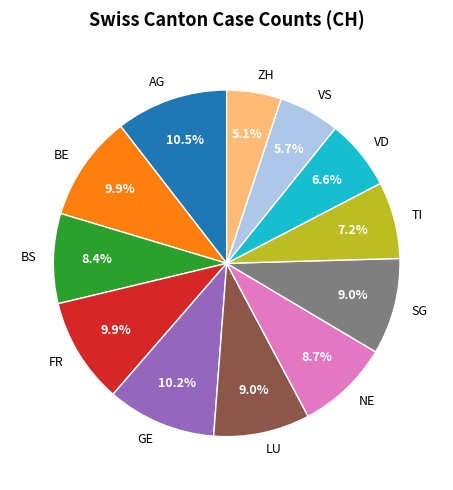

What percentage is the BS slice, to the nearest percent?

8%